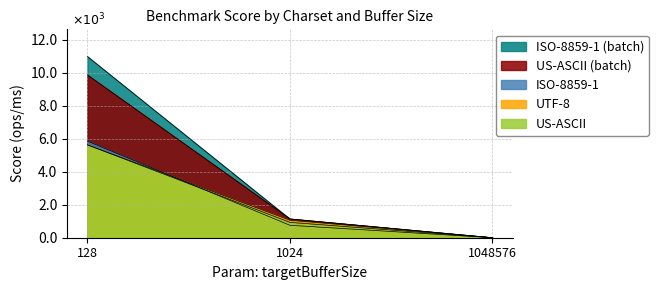

What is the total value across all series at 128?

37932.7